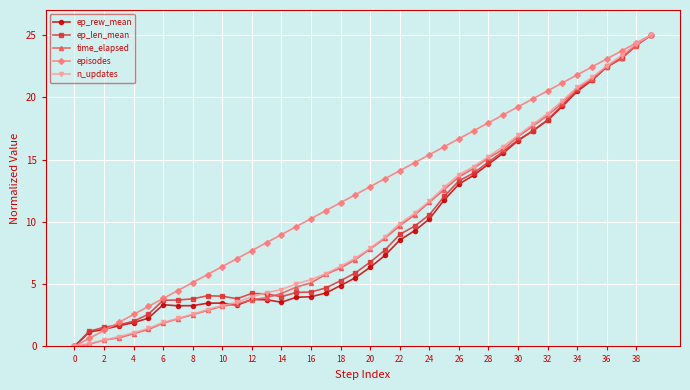

What is the maximum value for time_elapsed?

25.0